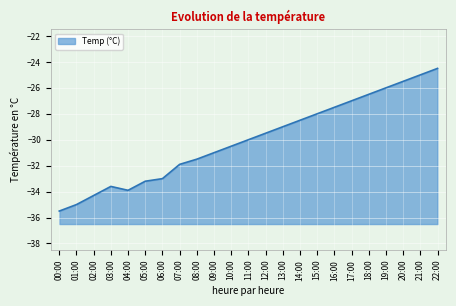

Reading right to left, transcribe all the data shown in this chart.

22:00=-24.5	21:00=-25.0	20:00=-25.5	19:00=-26.0	18:00=-26.5	17:00=-27.0	16:00=-27.5	15:00=-28.0	14:00=-28.5	13:00=-29.0	12:00=-29.5	11:00=-30.0	10:00=-30.5	09:00=-31.0	08:00=-31.5	07:00=-31.9	06:00=-33.0	05:00=-33.2	04:00=-33.9	03:00=-33.6	02:00=-34.3	01:00=-35.0	00:00=-35.5